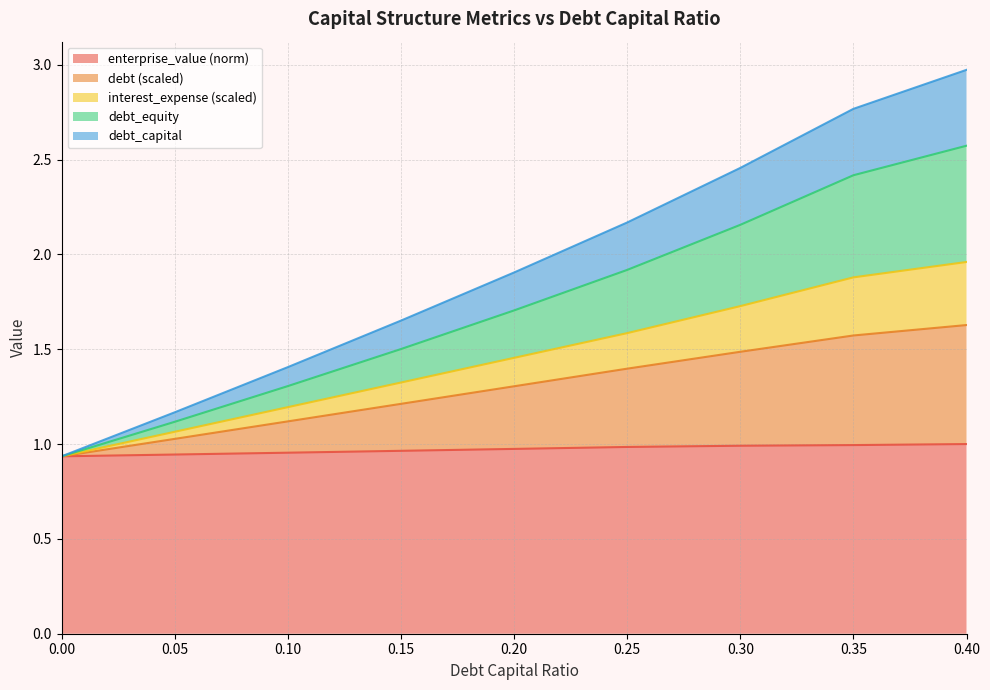

True or false: debt_capital and debt intersect in this chart.

False